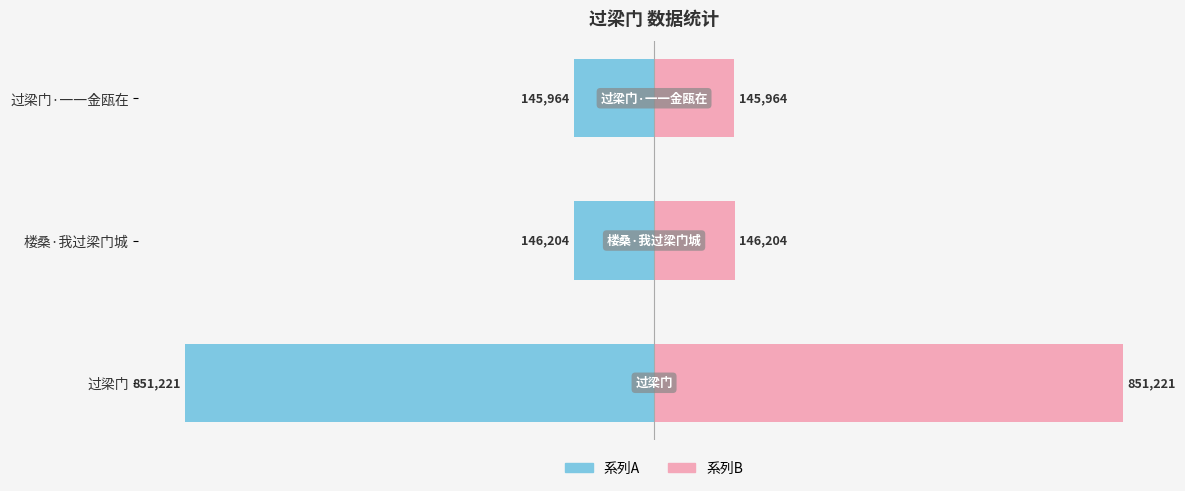

At 过梁门·一一金瓯在, list the series in order from smallest to largest.

系列A, 系列B